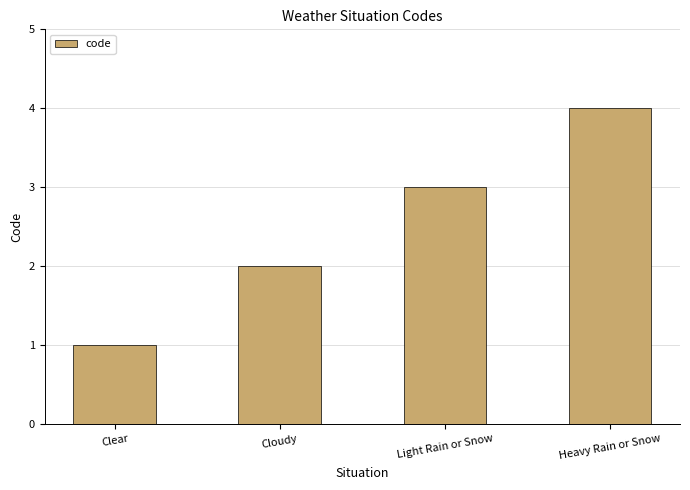

What position from the left is Light Rain or Snow?

3